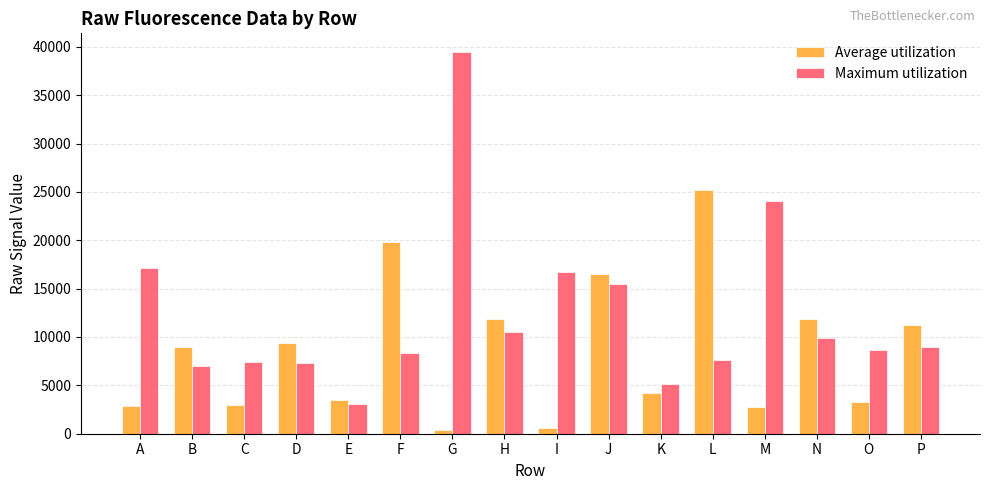

The value of Maximum utilization at N is 9943. True or false?

True